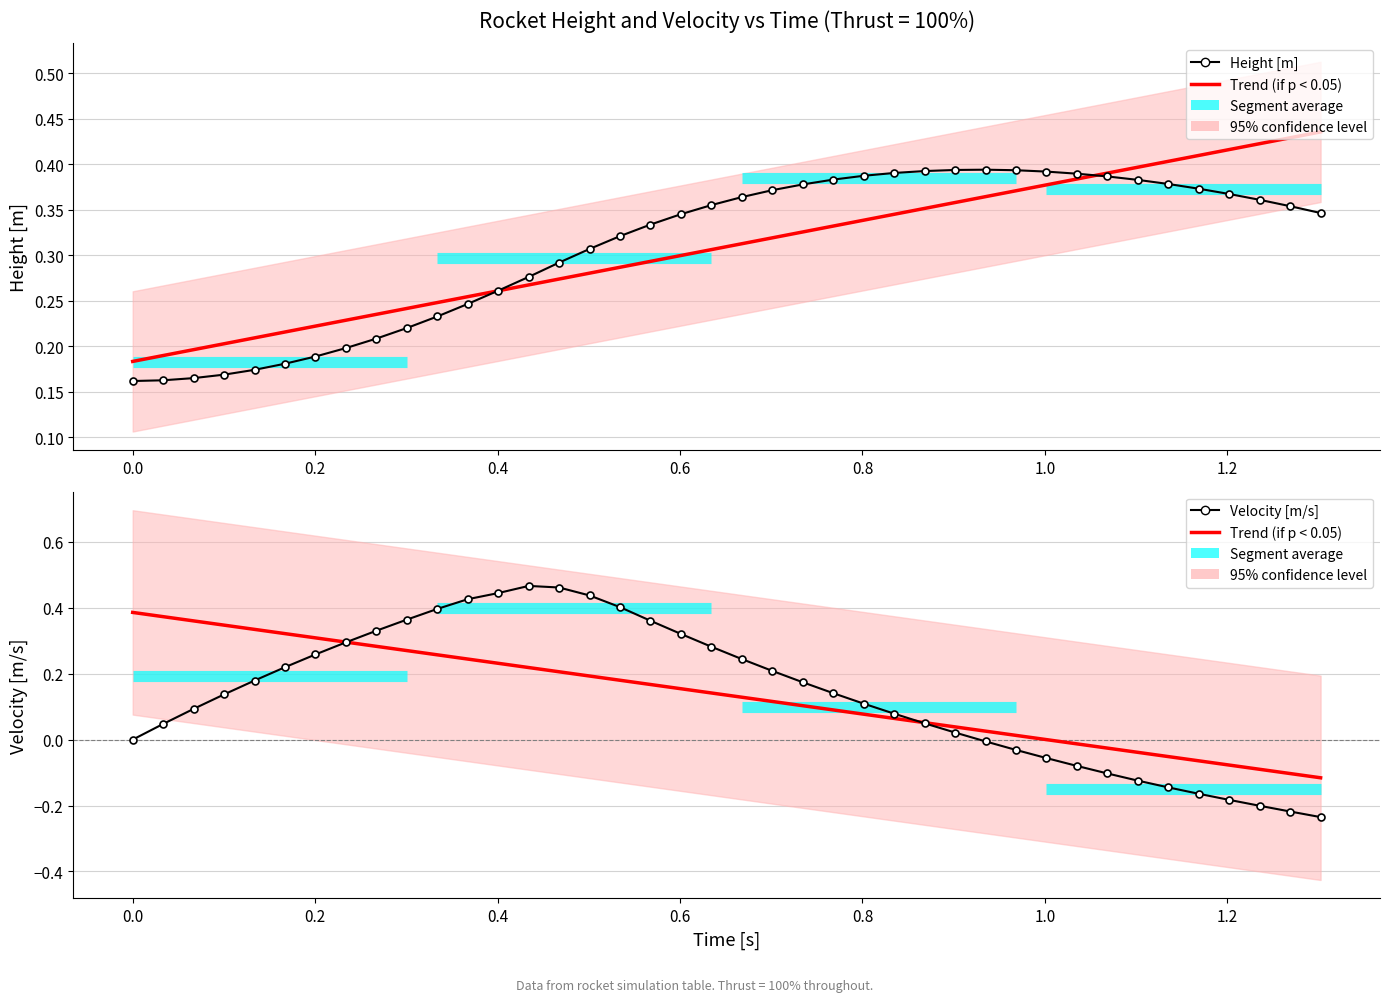

How many times do Trend (if p < 0.05) and Velocity [m/s] cross each other?

2